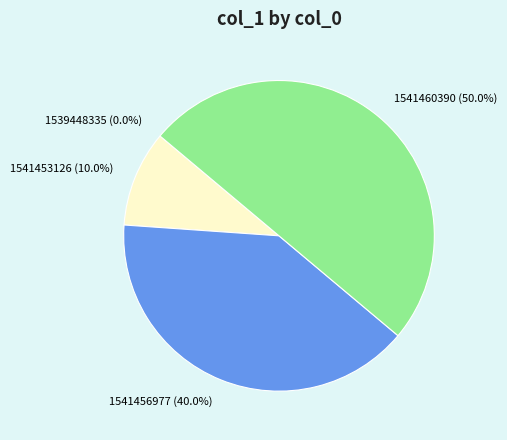

Does any single category account for the majority?

No